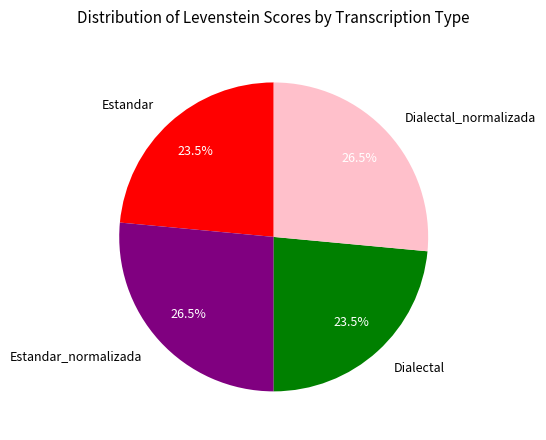

Approximately how many times larger is the value at Estandar compared to Dialectal?

1.0